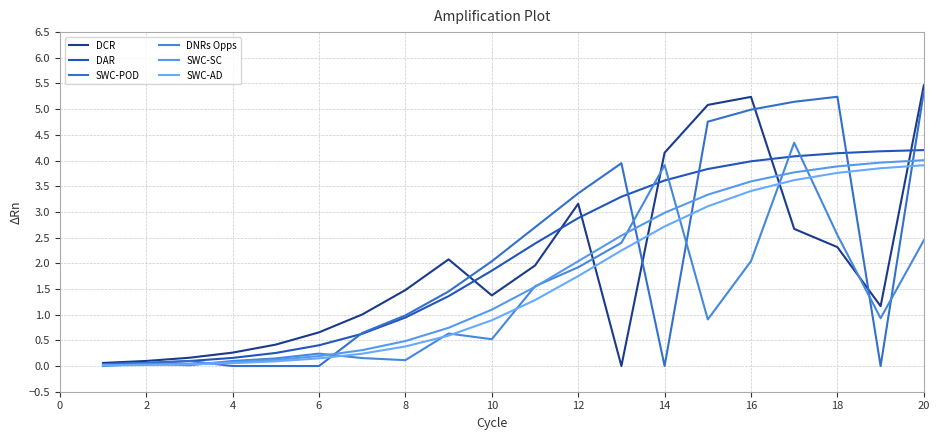

Count the number of categories in the chart.

20